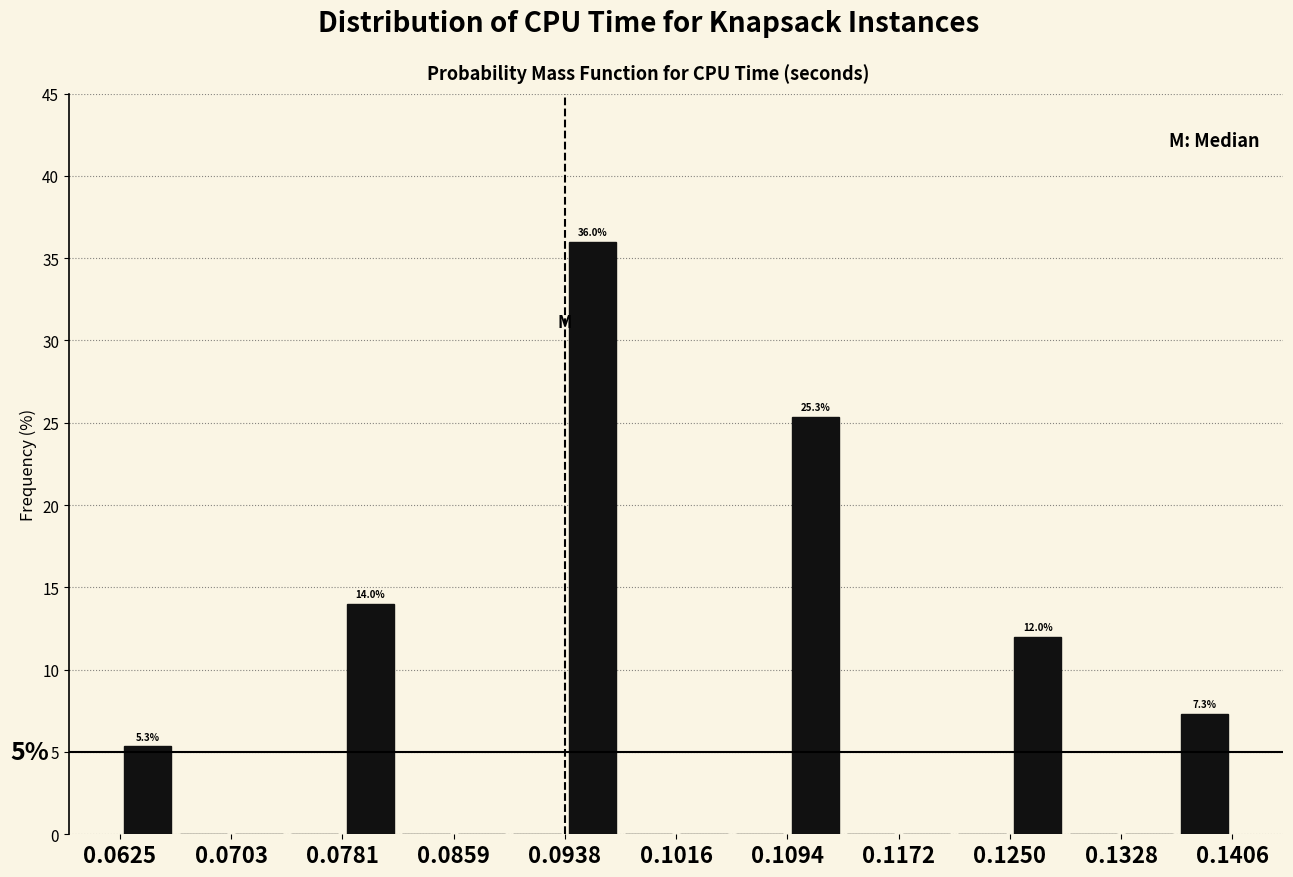

Around what value on the x-axis is the tallest bar? Give the approximate position of its centre, as read against the axis.

0.096